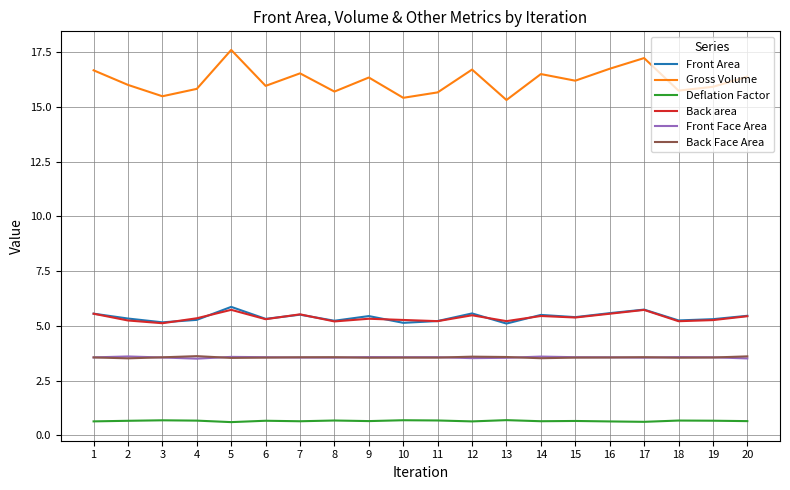

True or false: Back area has a value of 5.2 at 11.

True